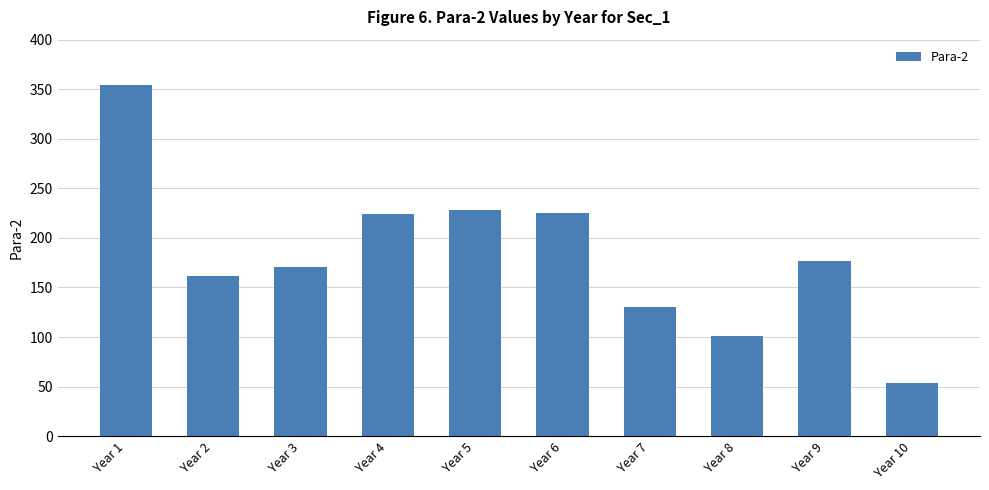

What is the difference between the values at Year 3 and Year 8?

70.1